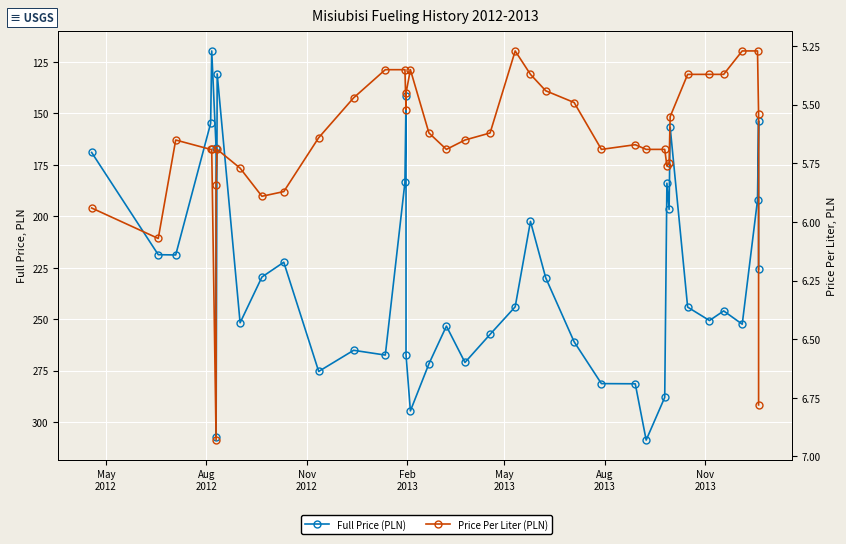

At which label is Price Per Liter (PLN) closest to 6?

May
2012